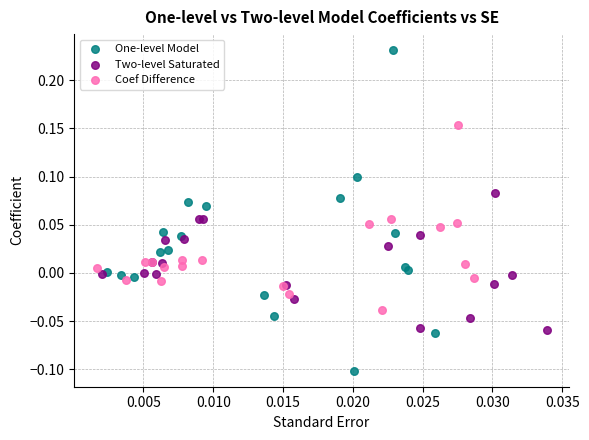

Which series reaches the minimum Y coordinate?

One-level Model